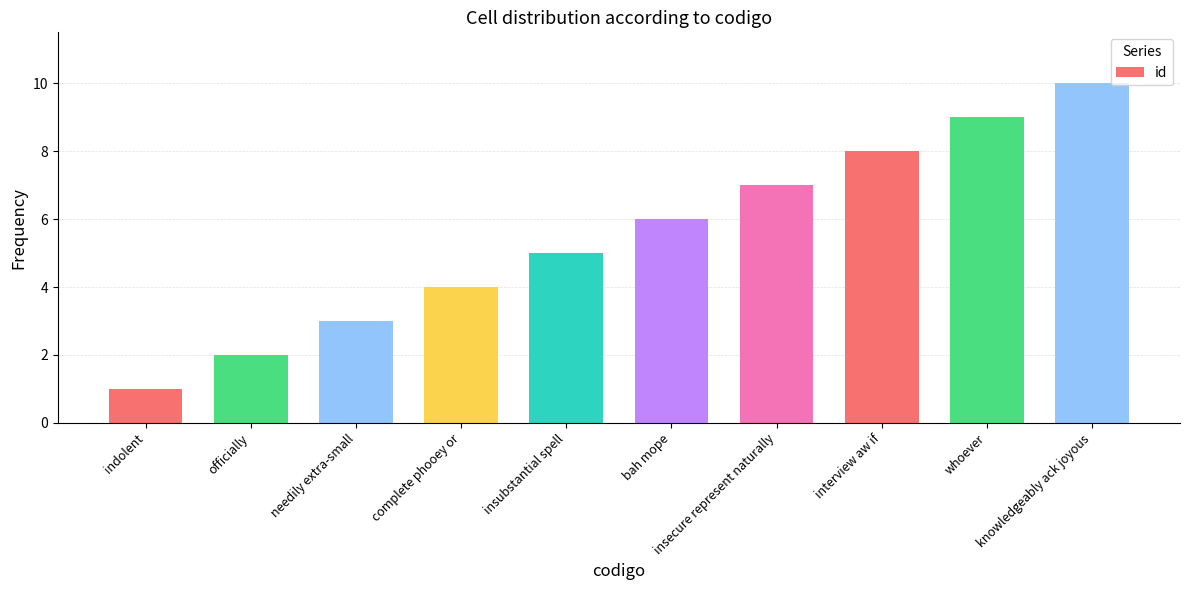

Count the values in the range 3 to 8.

6